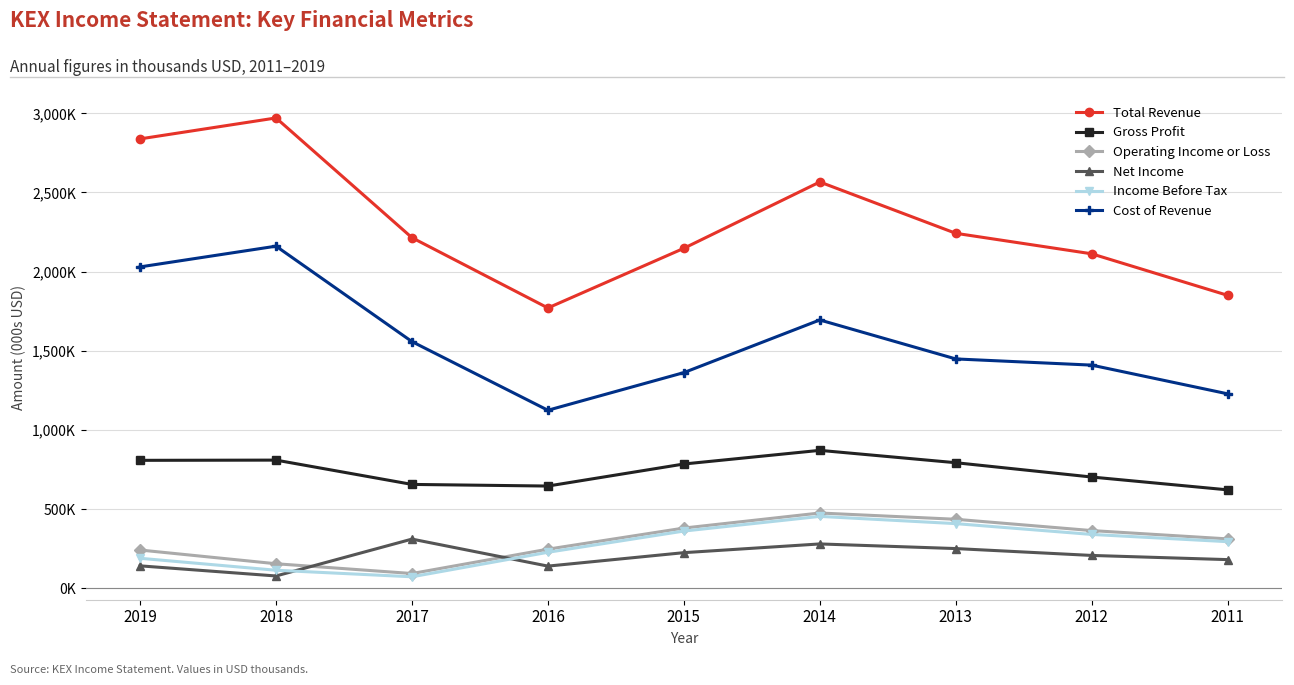

What is the maximum value shown in the chart?

2970.7